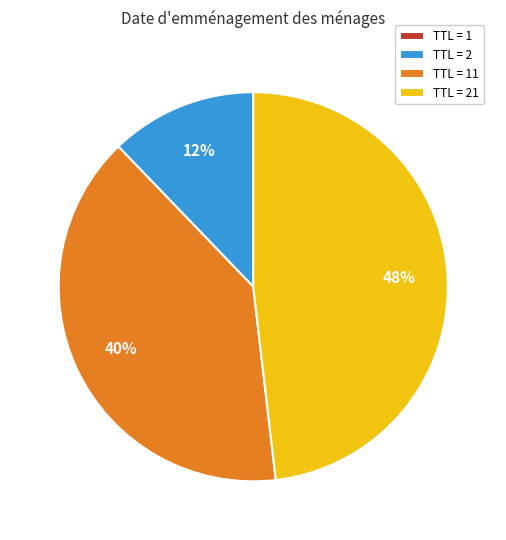

To the nearest percent, what portion does TTL = 2 represent?

12%